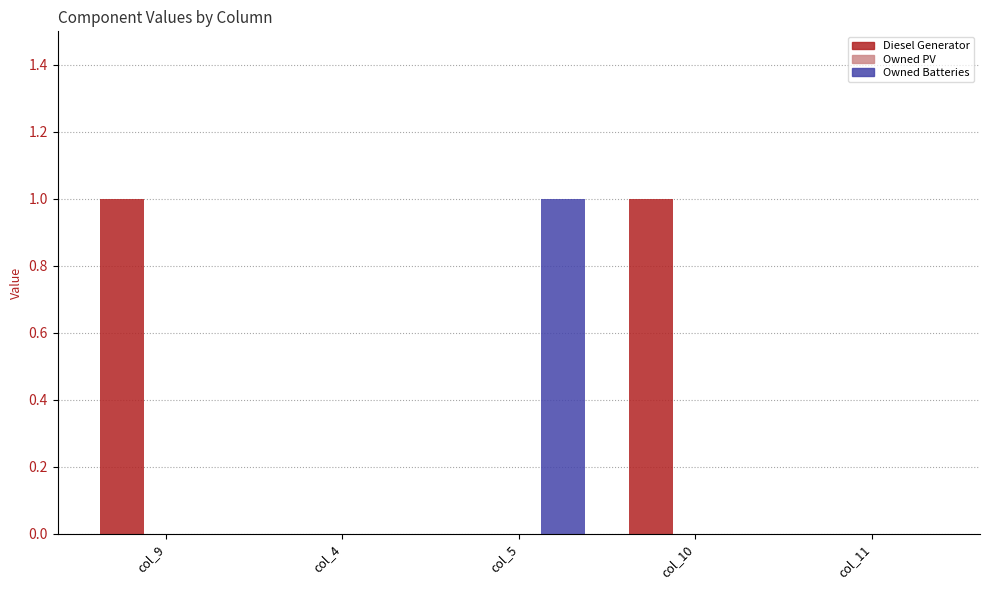

Which series changed the most between col_4 and col_5?

Owned Batteries